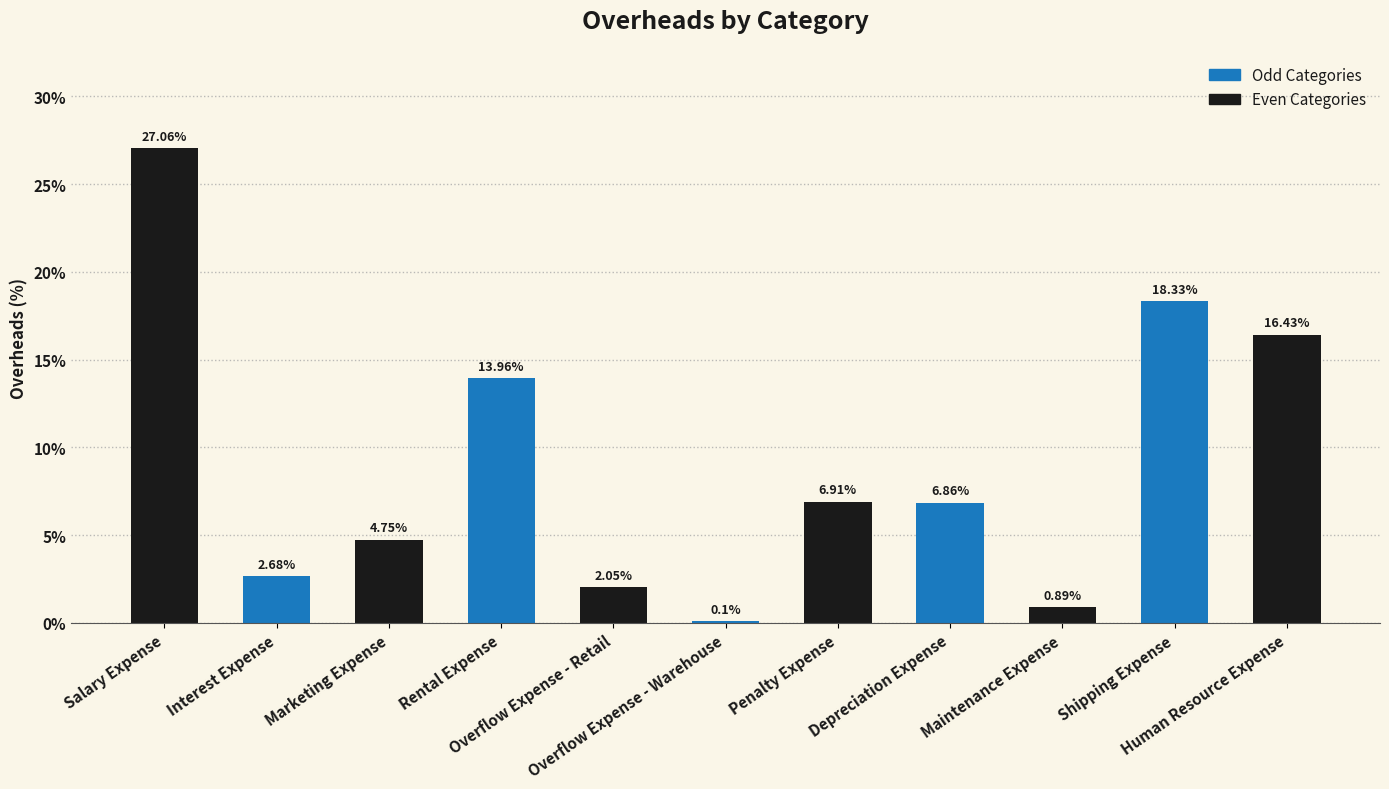

What is the value of the 1st bar from the left?

27.1